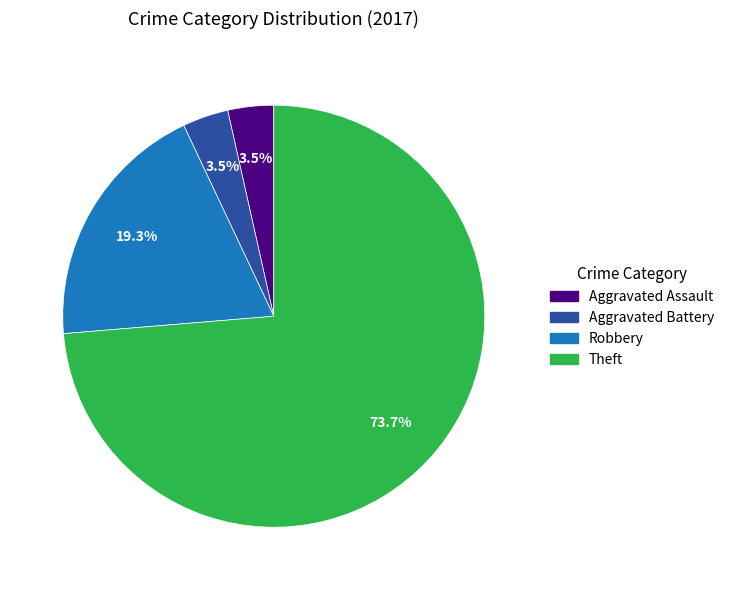

What percentage is NOT represented by Theft?

26.3%